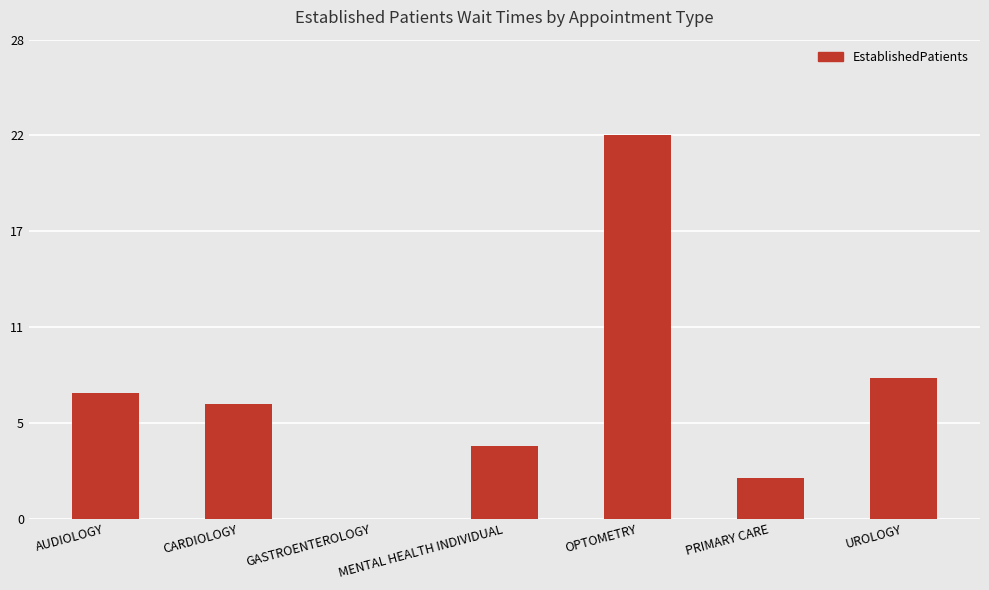

Are the bars horizontal?

No